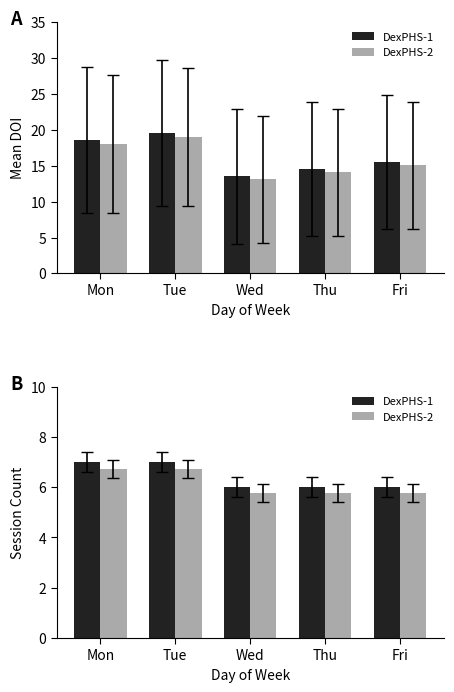

Which category has the lowest value in the DexPHS-1 series?

Wed